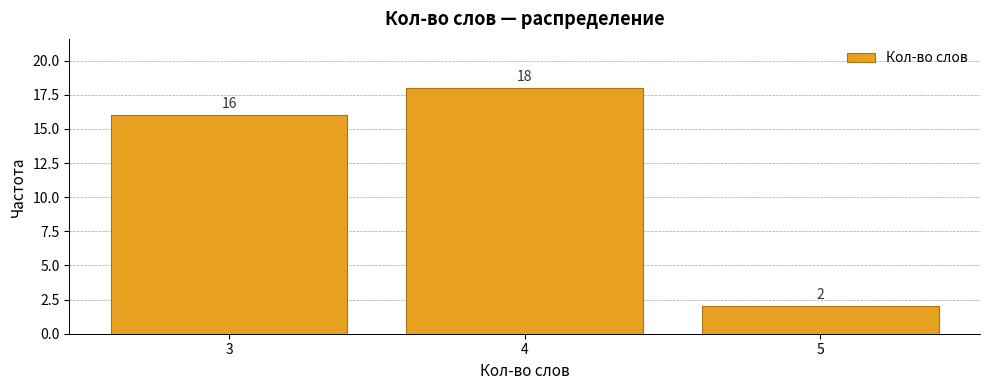

Reading left to right, transcribe this chart: for each bar, give the range it covers on the x-axis and its height.

2.5 to 3.5: 16
3.5 to 4.5: 18
4.5 to 5.5: 2